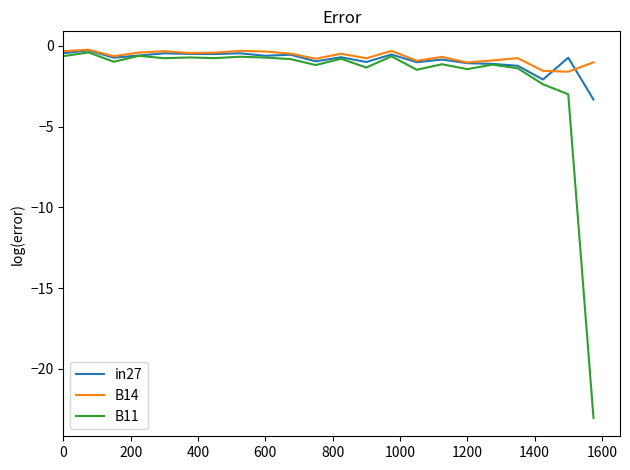

Which series has the widest spread of values?

B11